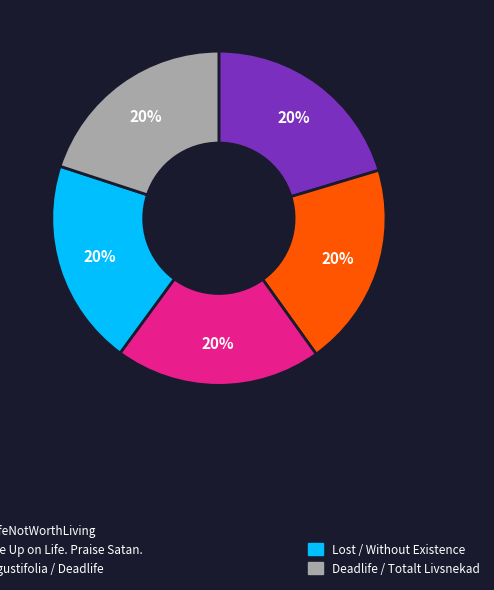

To the nearest percent, what is the average slice percentage?

20%